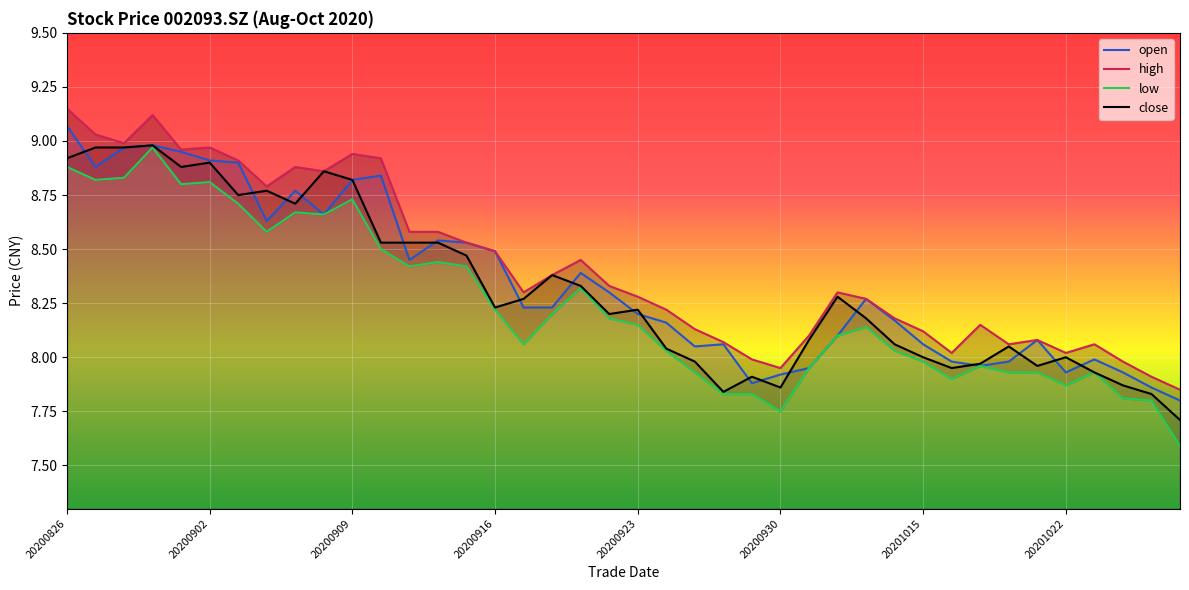

What is the average value of the open series?

8.3